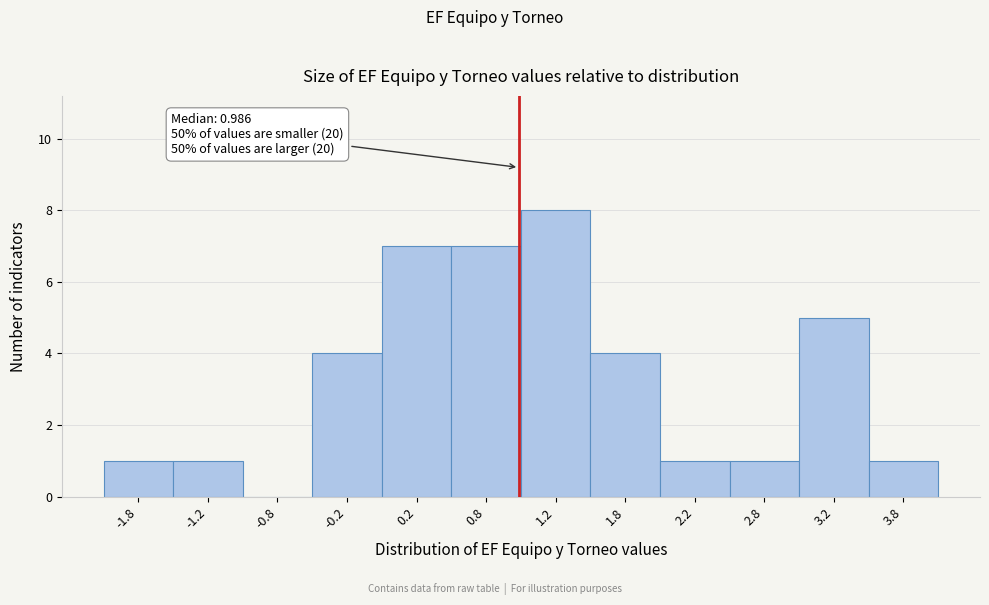

Which range on the x-axis has the tallest bar?

1.0 to 1.5